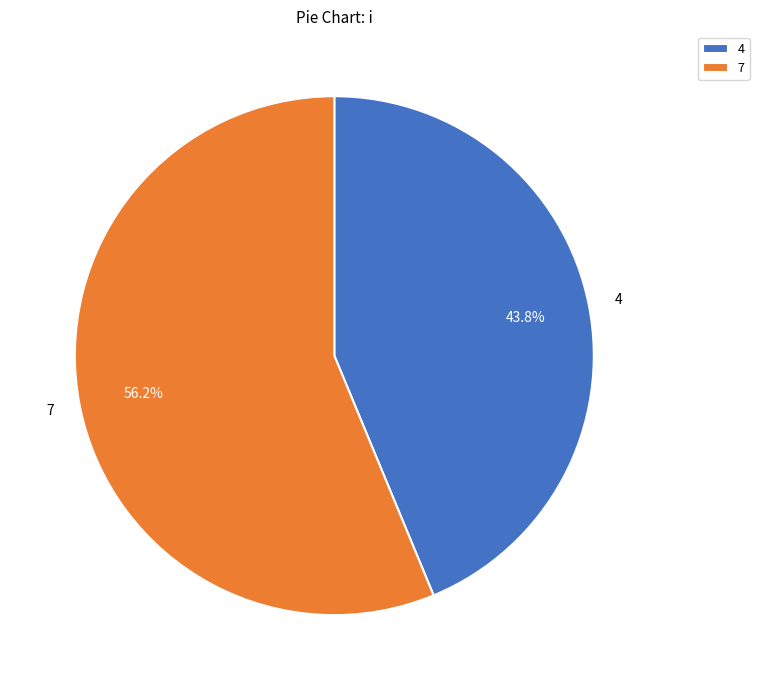

Rank the categories by value from lowest to highest.

4, 7